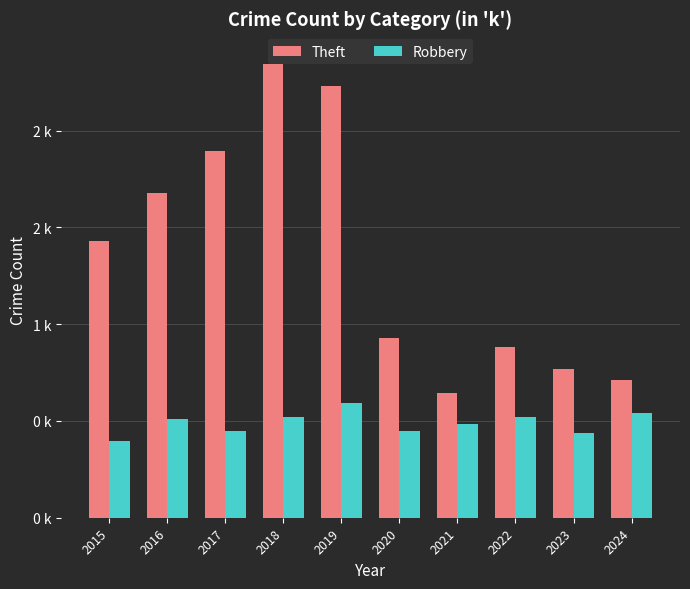

Which series changed the most between 2015 and 2017?

Theft